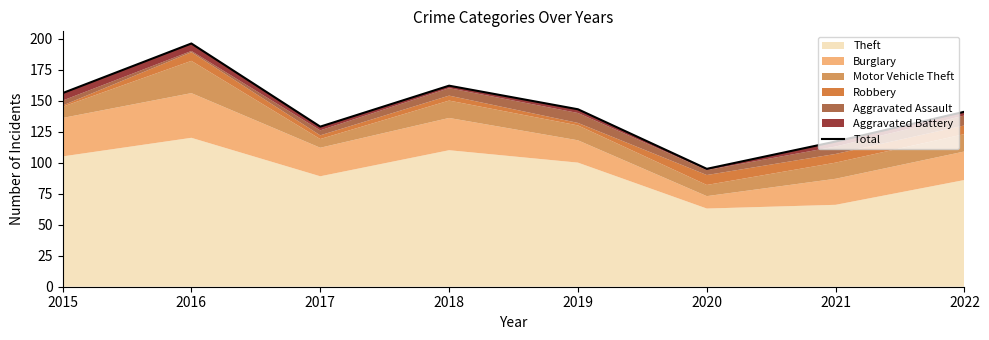

How many data points are above 143?

3